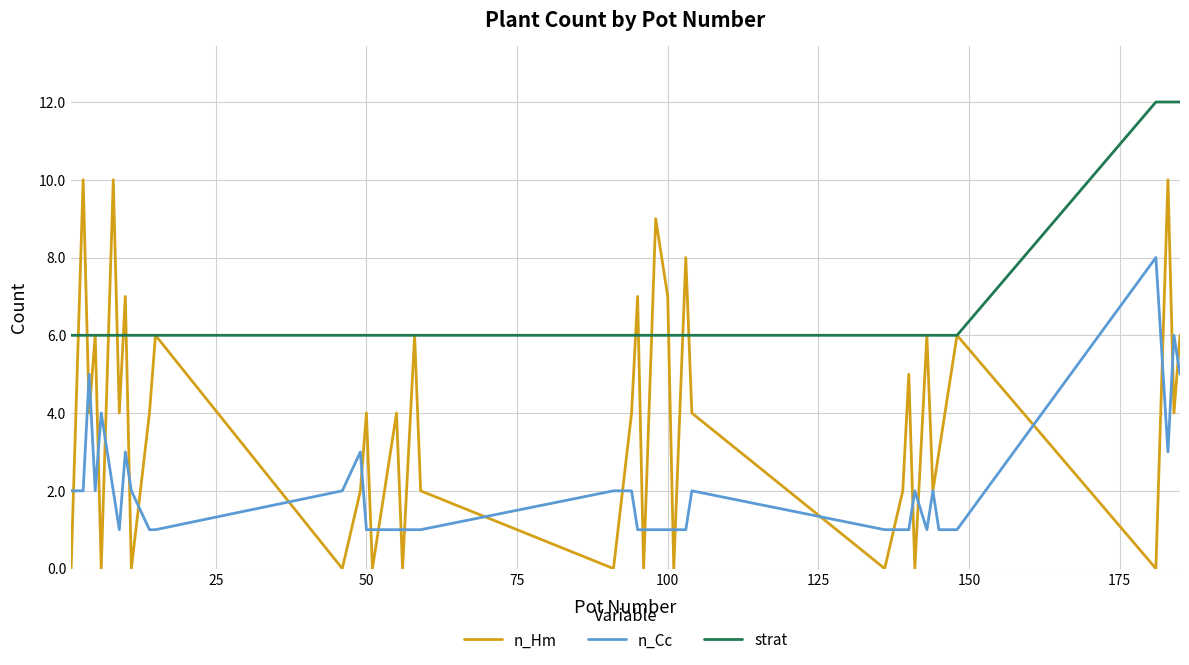

Does the chart have visible grid lines?

Yes